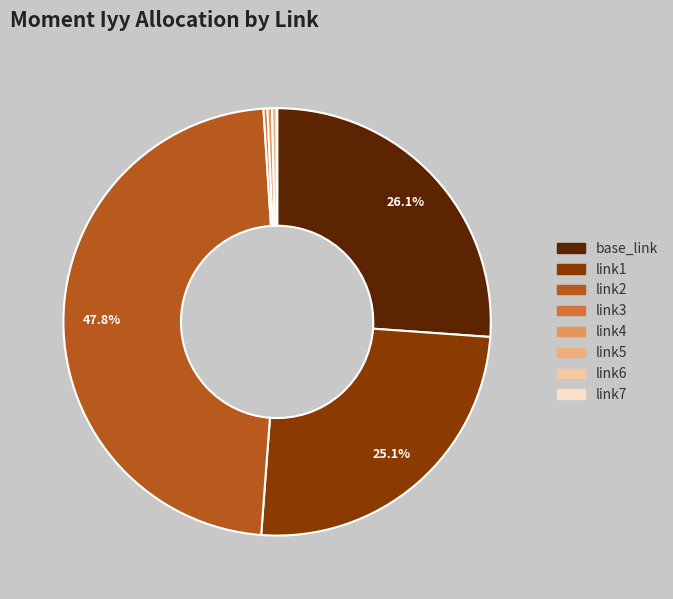

Is there any slice that represents more than half of the pie?

No